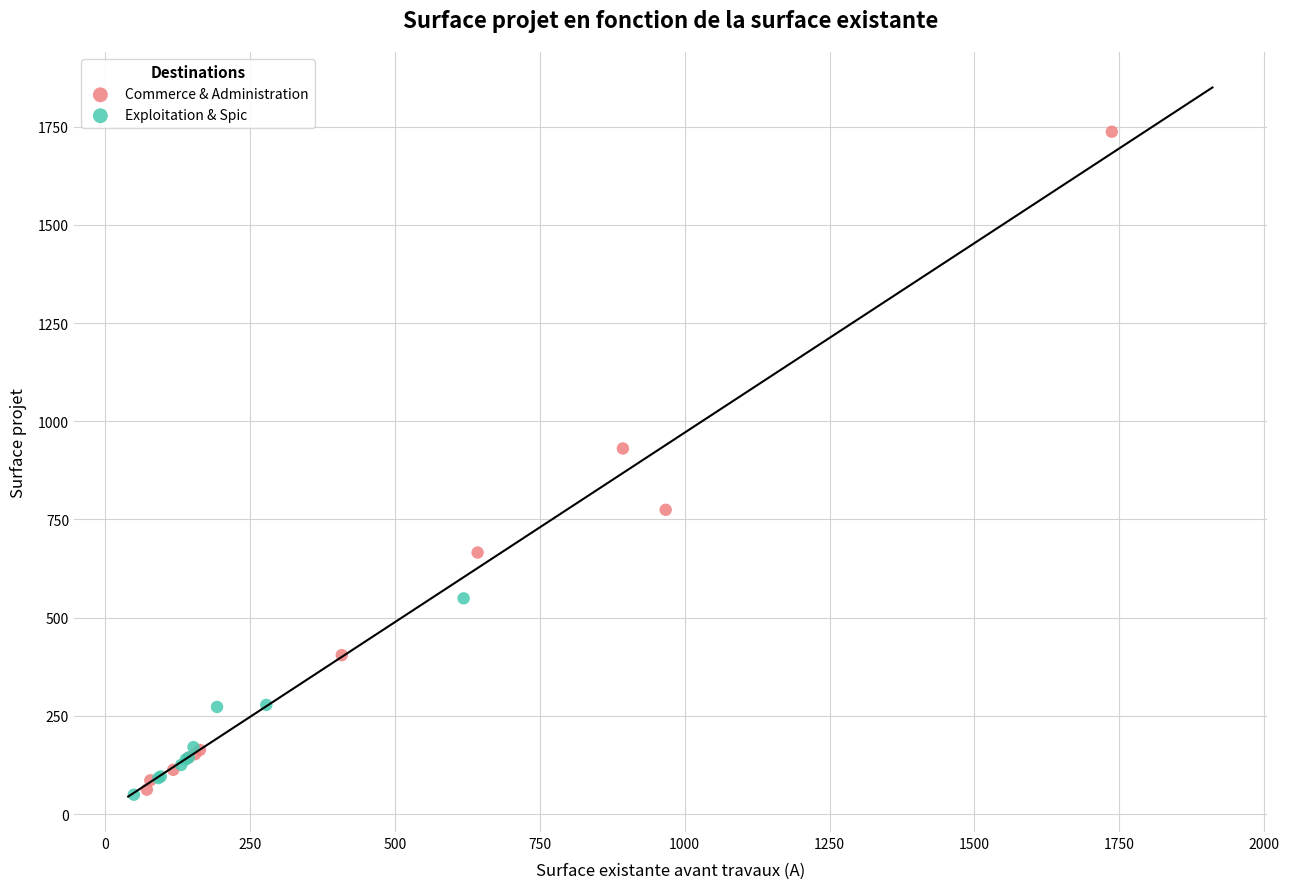

Which series reaches the maximum Y coordinate?

Commerce & Administration